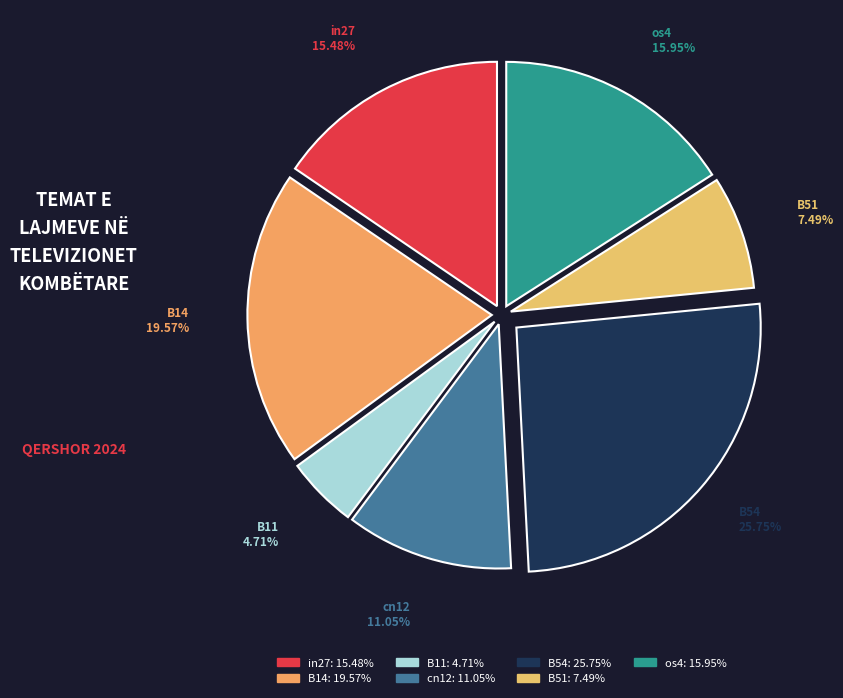

What is the smallest slice in the pie chart?

B11